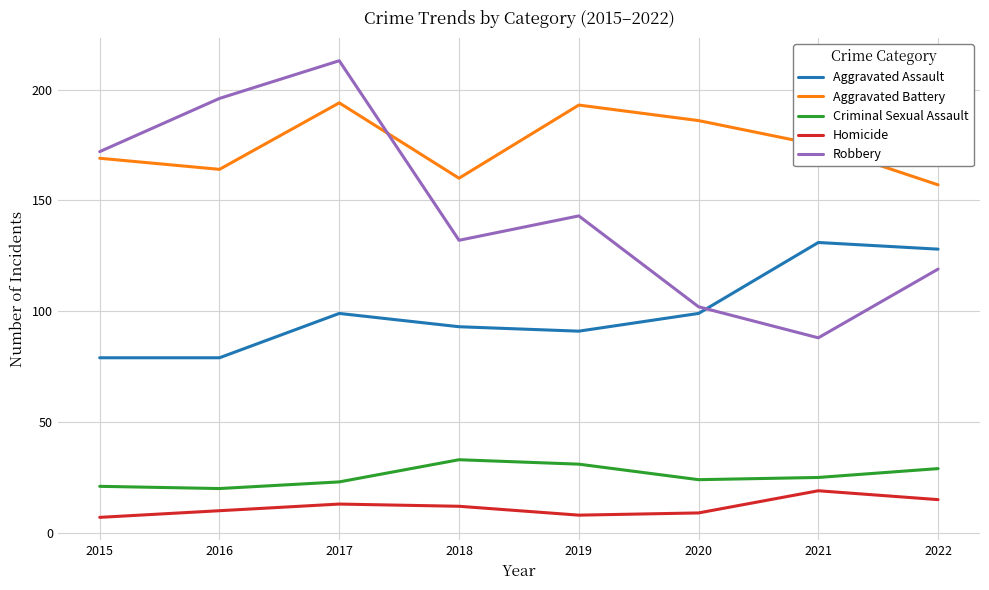

Is it true that Aggravated Battery equals 90 at 2021?

False